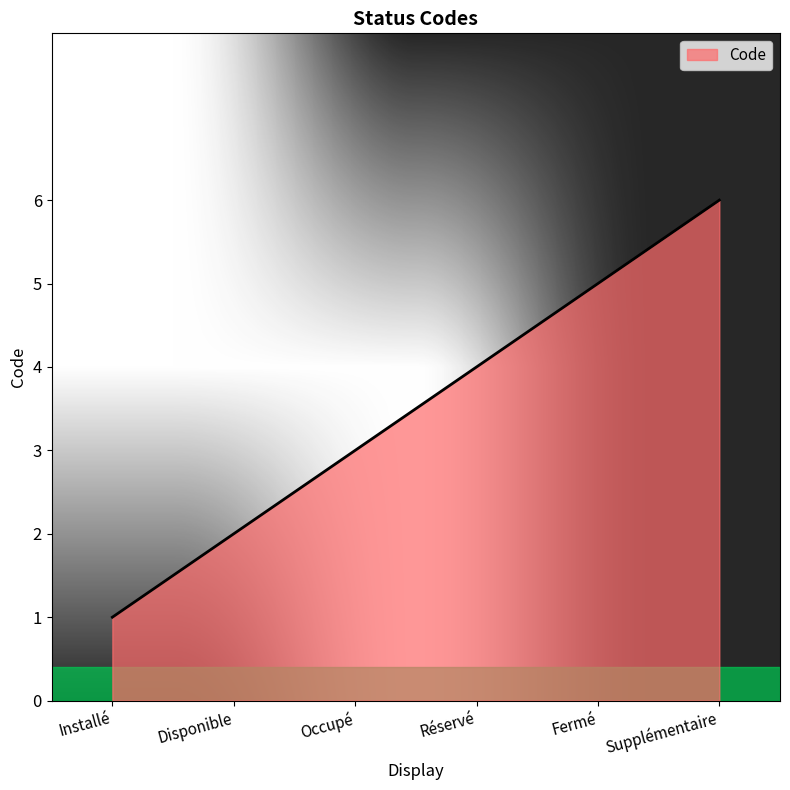

List the labels in order of value, largest first.

Supplémentaire, Fermé, Réservé, Occupé, Disponible, Installé